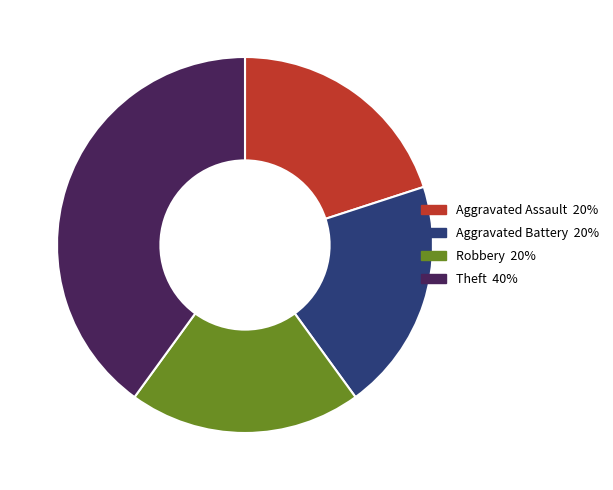

Does any single category account for the majority?

No